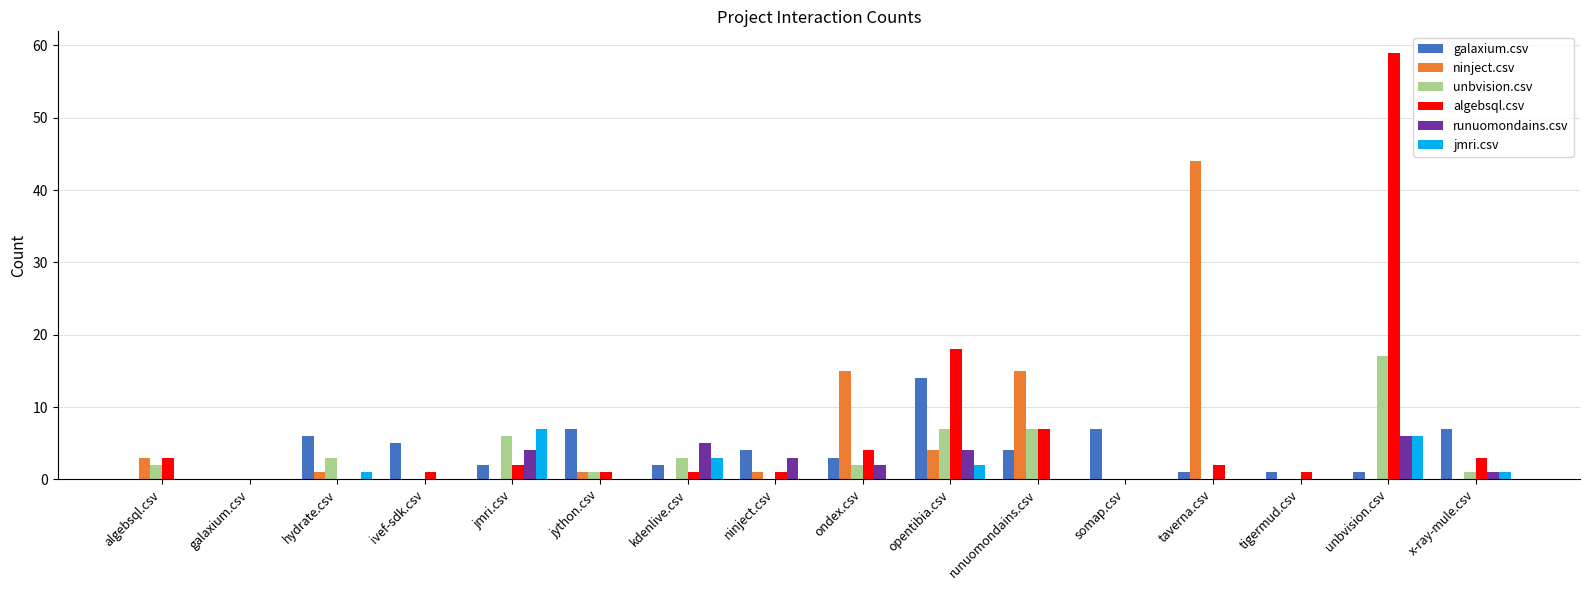

Are the bars grouped side by side (vs. stacked)?

Yes